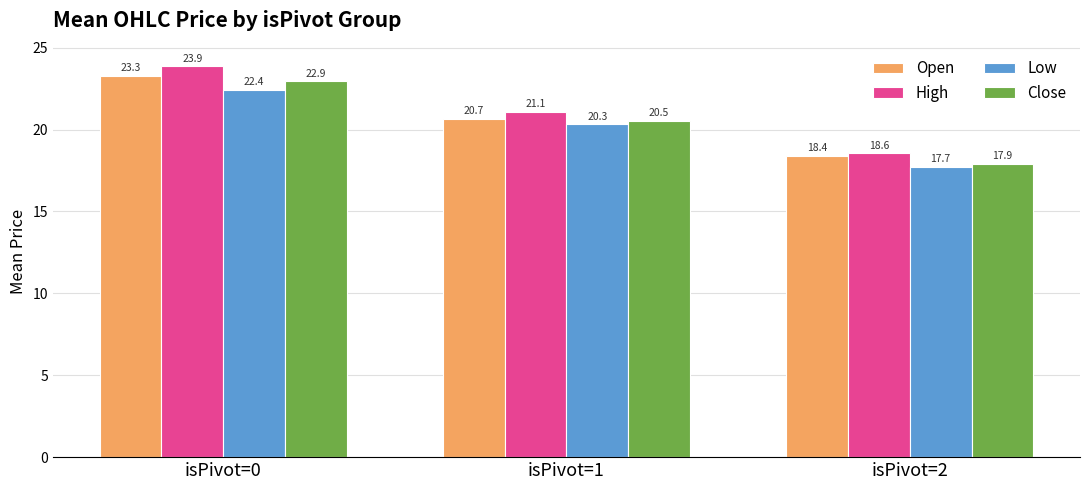

What is the difference between the maximum and minimum values in the High series?

5.3